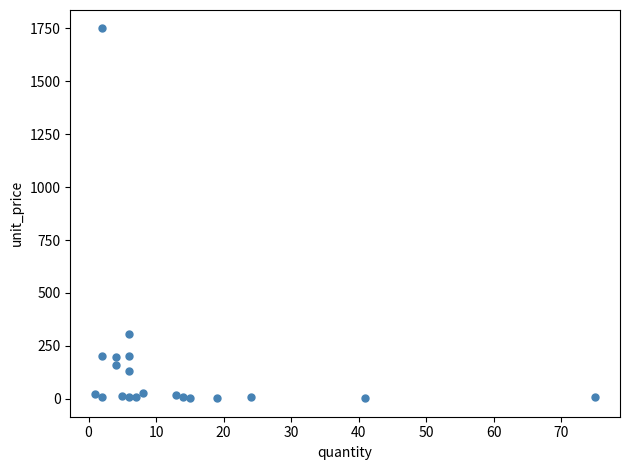

What Y value in the scatter plot is closest to 876?

308.3